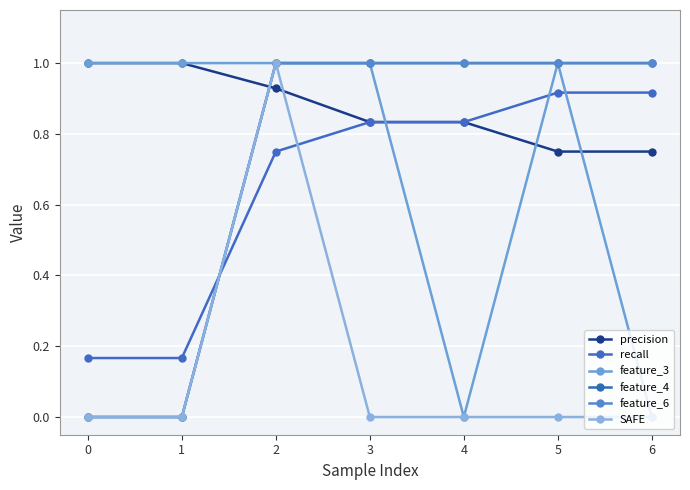

Does the chart have visible grid lines?

Yes